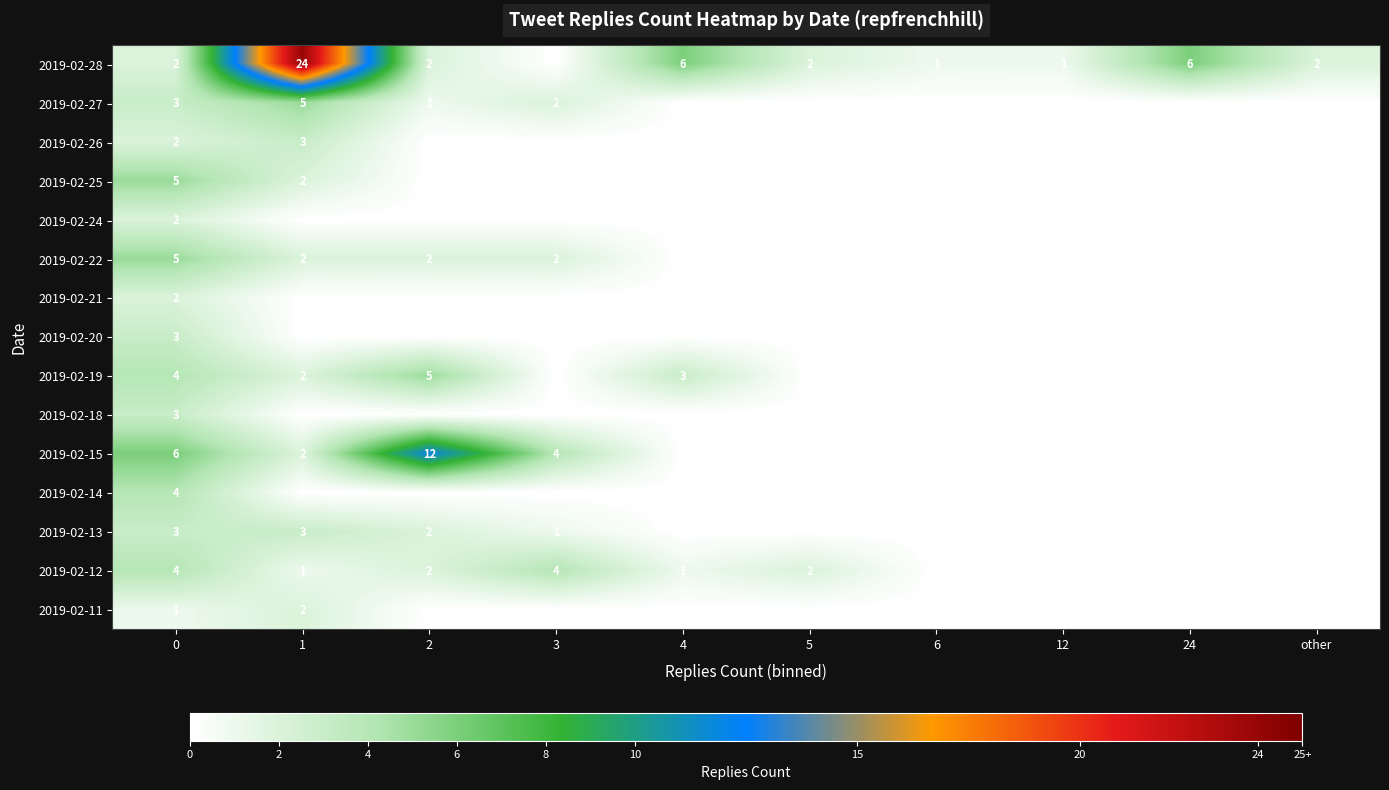

True or false: 2019-02-22 has a value of 1 at 1.

False